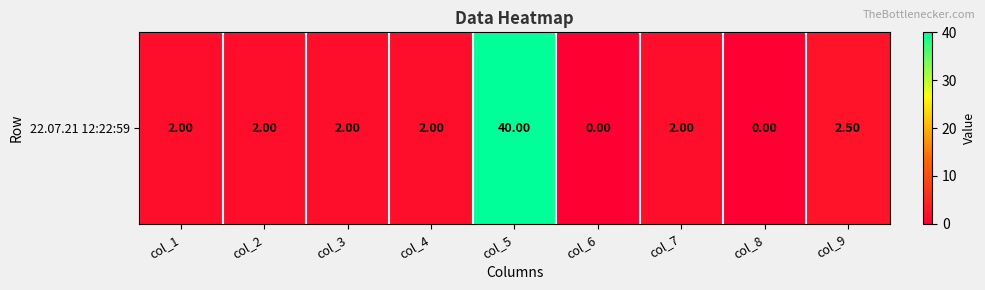

What is the difference between the maximum and minimum values?

40.0